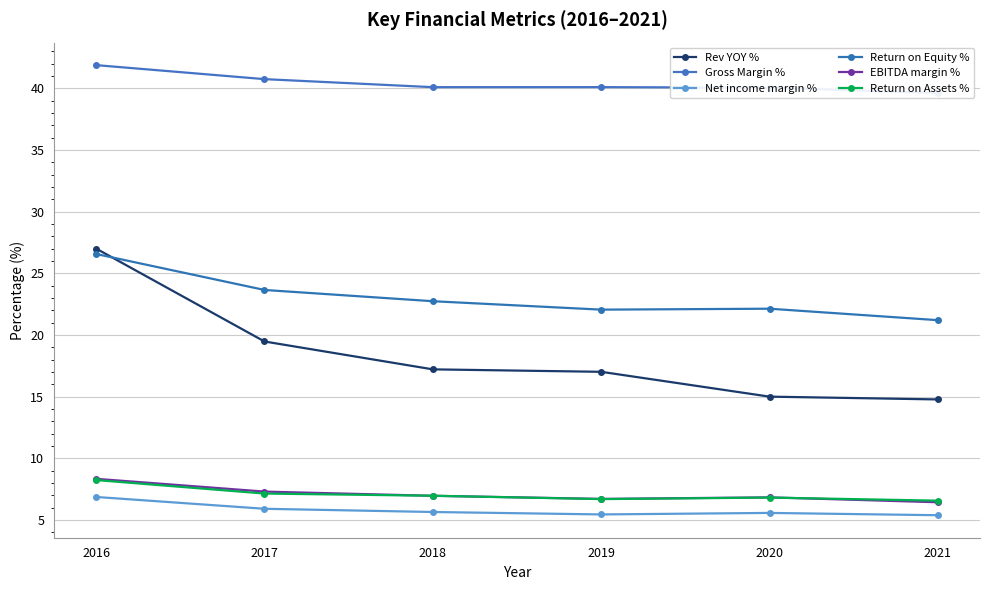

What is the average value of the Net income margin % series?

5.8